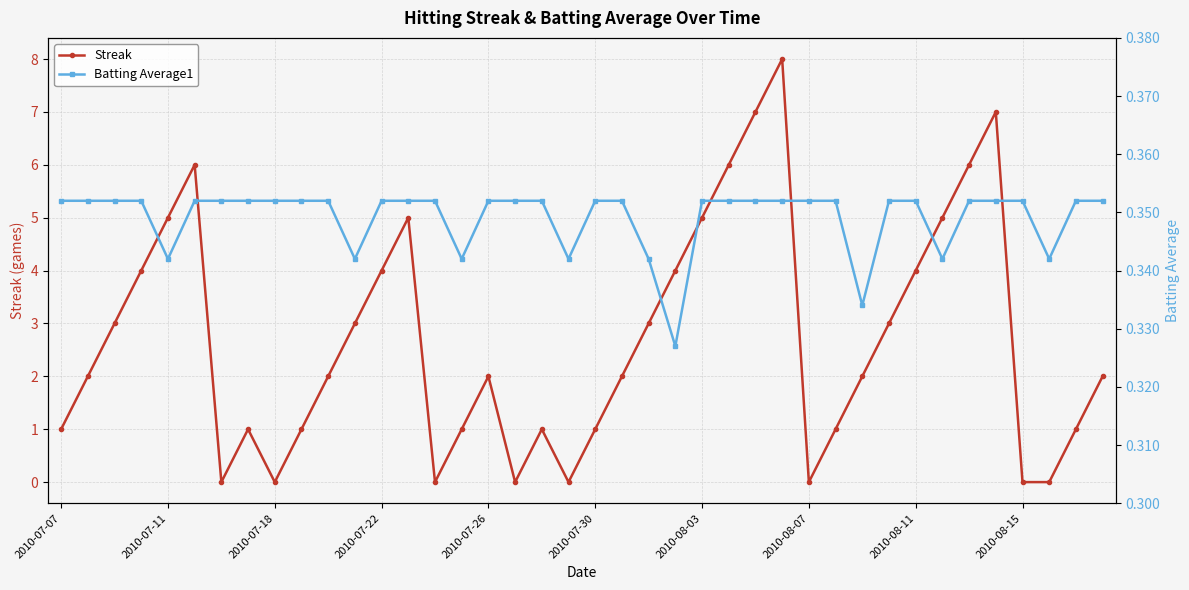

Is it true that Batting Average1 equals 0.4 at 10?

True